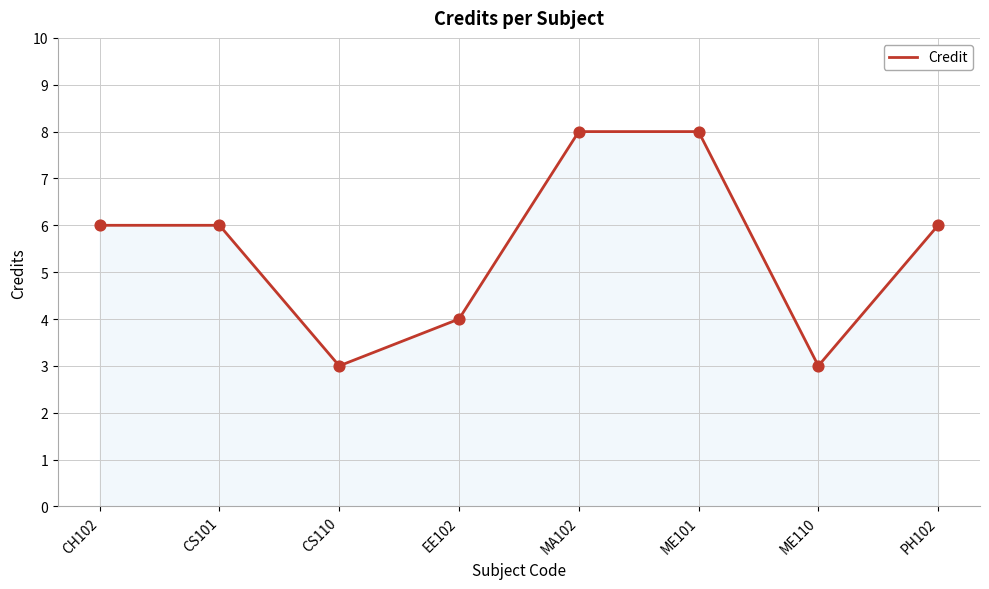

Approximately how many times larger is the value at MA102 compared to EE102?

2.0